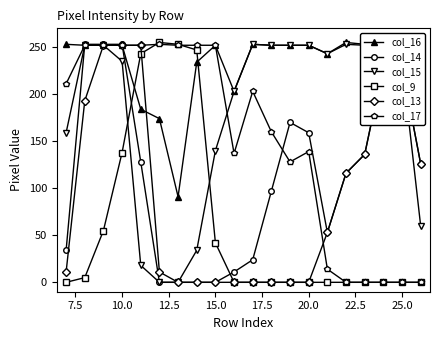

What is the maximum value shown in the chart?

255